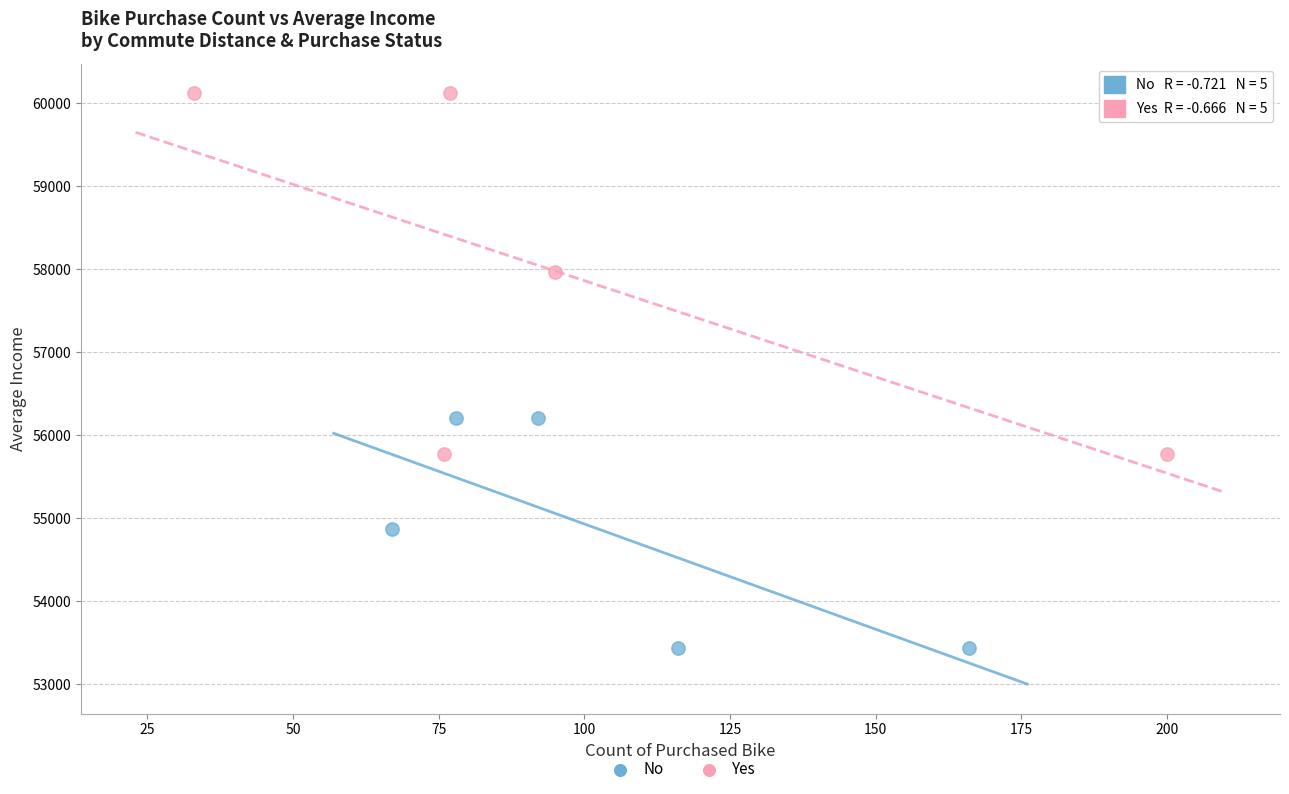

Which series contains the highest Y value?

Yes